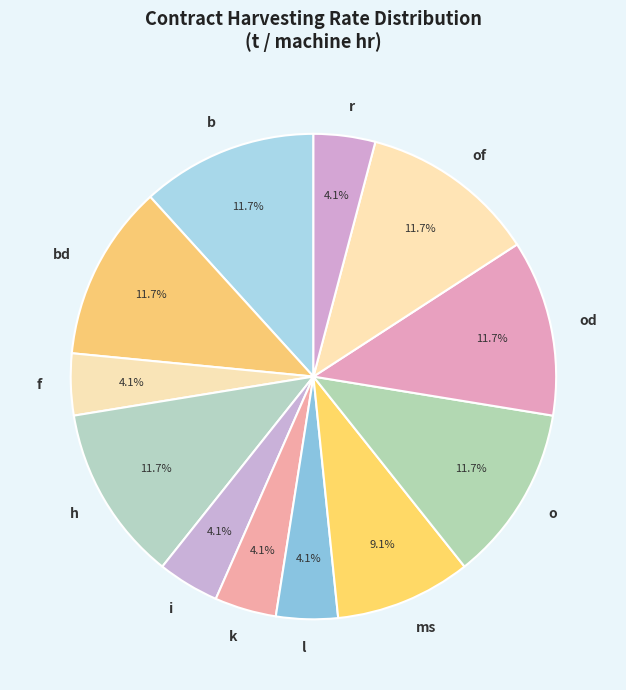

Count the number of slices in the pie.

12